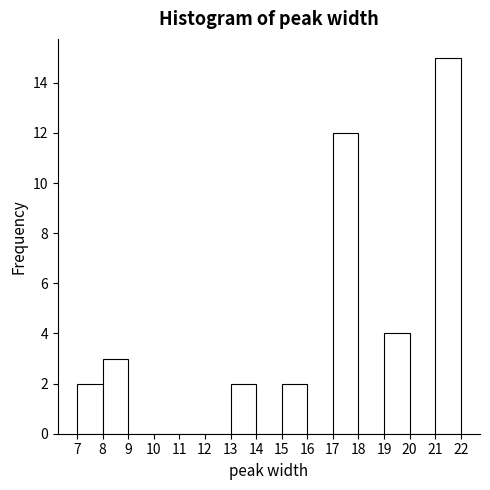

How tall is the bar that spans 8 to 9 on the x-axis? The values are not printed on the chart, so give them approximately, as read against the axis.

3